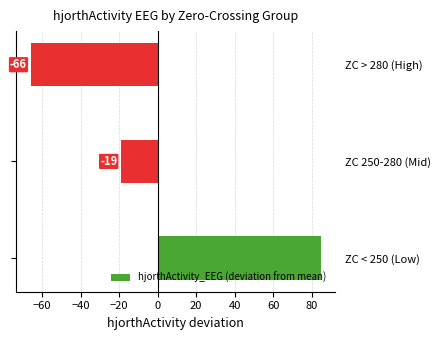

The chart shows a value of -65.9 at ZC > 280 (High). True or false?

True